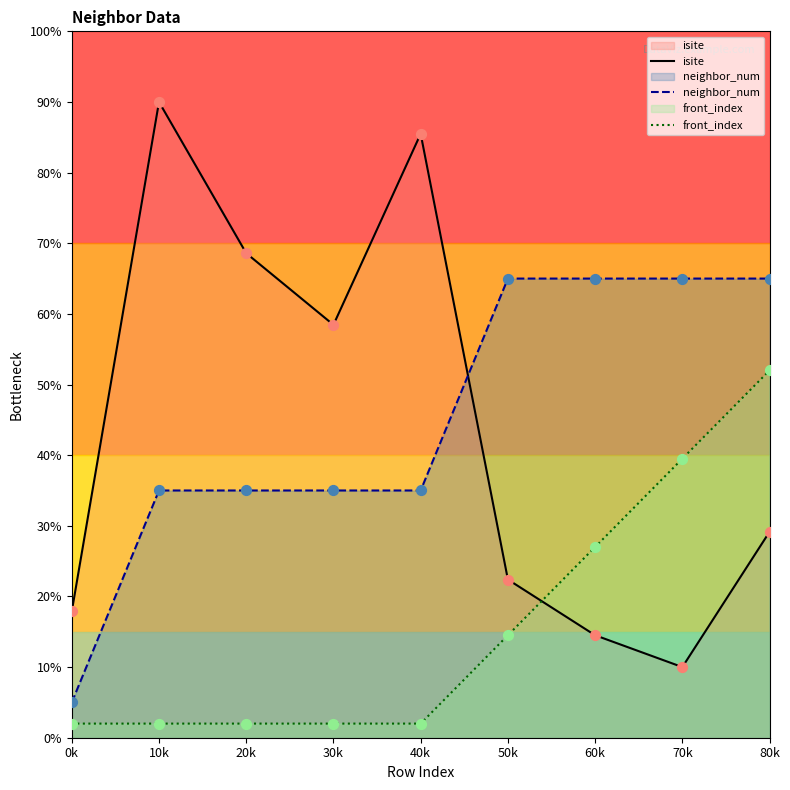

Which series contains the highest Y value?

isite